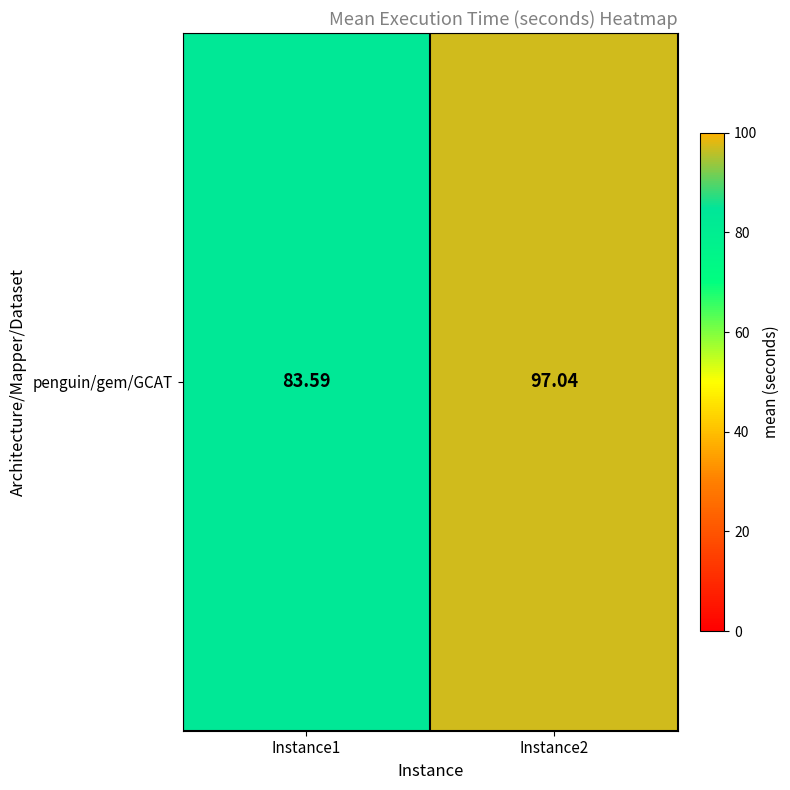

Rank the categories by value from highest to lowest.

Instance2, Instance1